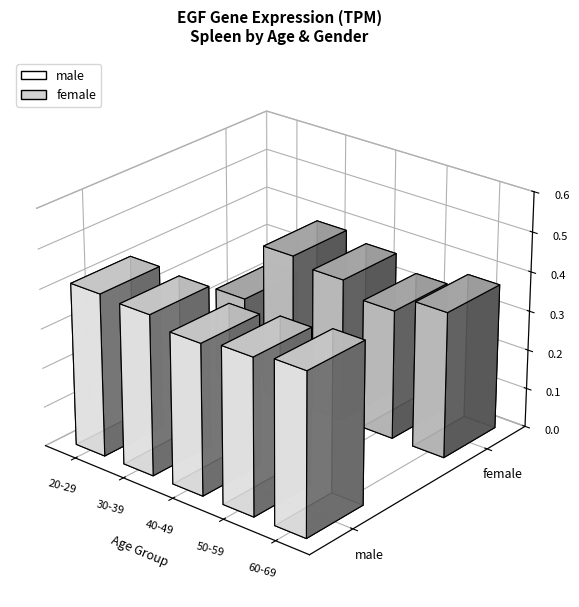

Between 60-69 and 40-49, which is larger?

60-69